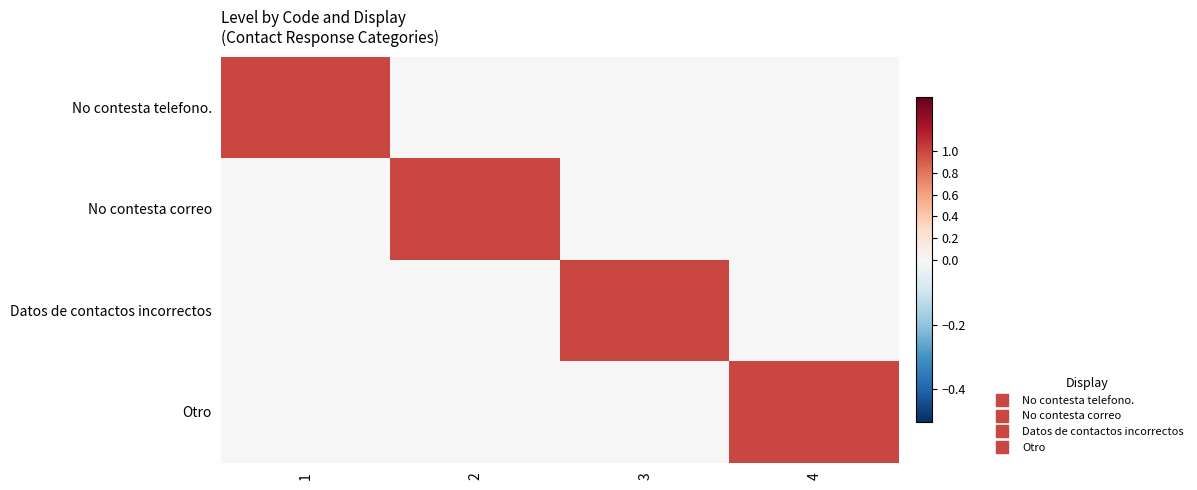

At which category is the sum across all series the highest?

1